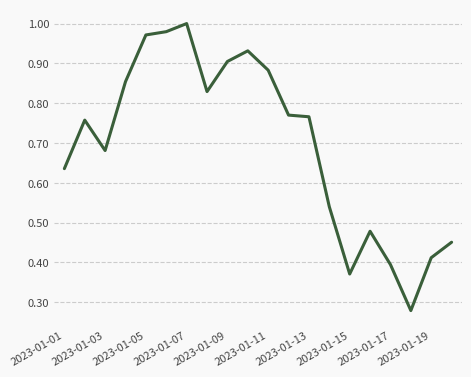

True or false: the data shows 1.1 at 2023-01-01.

False